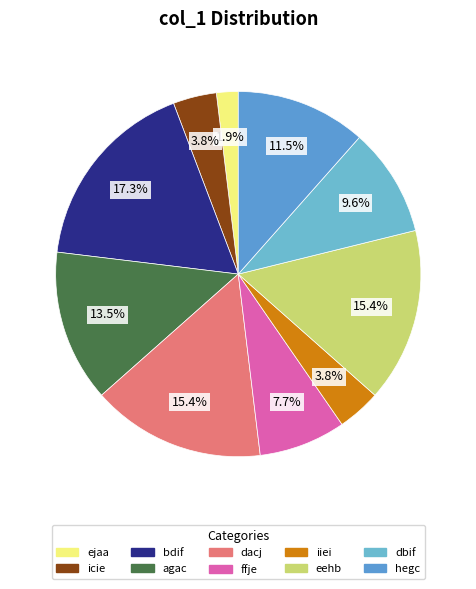

What percentage is the icie slice, to the nearest percent?

4%